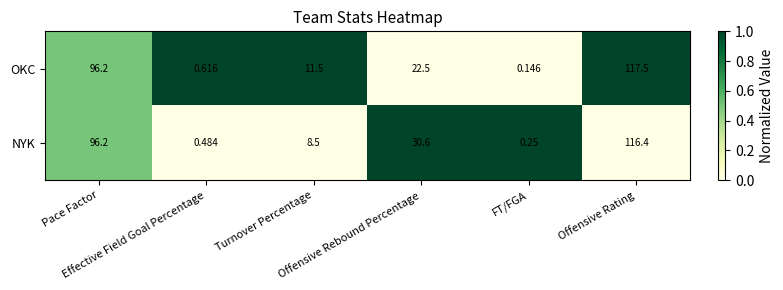

Which series has the largest total across all categories?

NYK